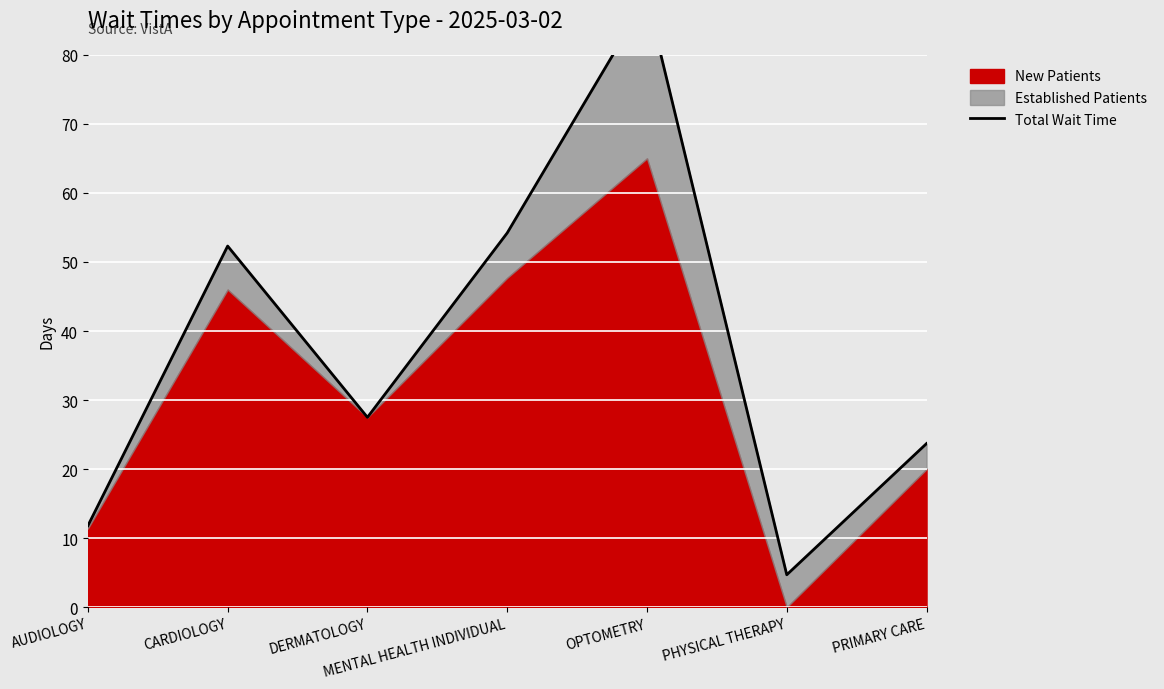

Read the value at CARDIOLOGY.

52.3